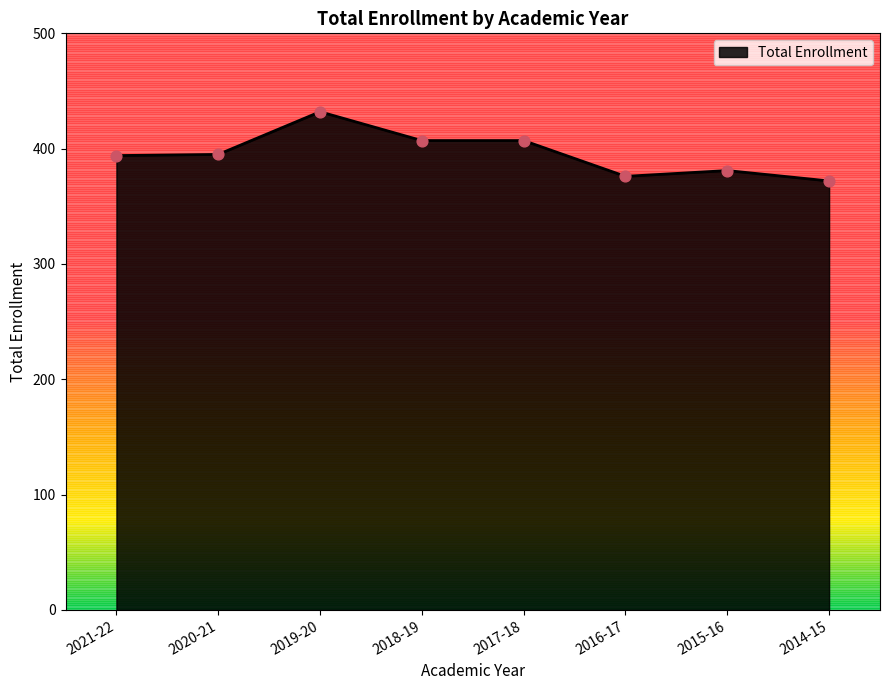

What is the change in value from 2017-18 to 2015-16?

-26